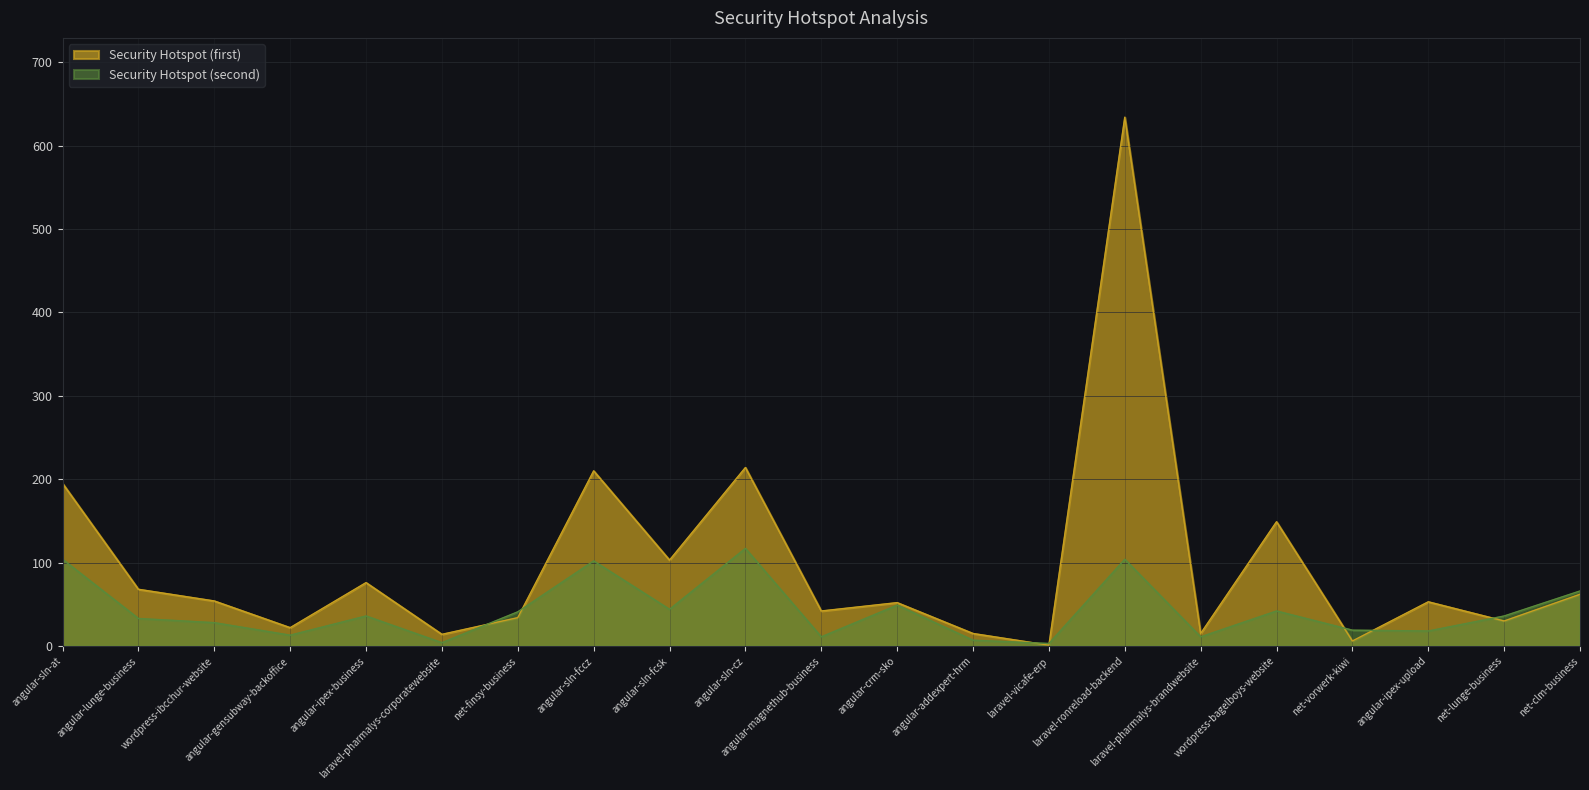

How many data points in Security Hotspot (first) are above 53?

10